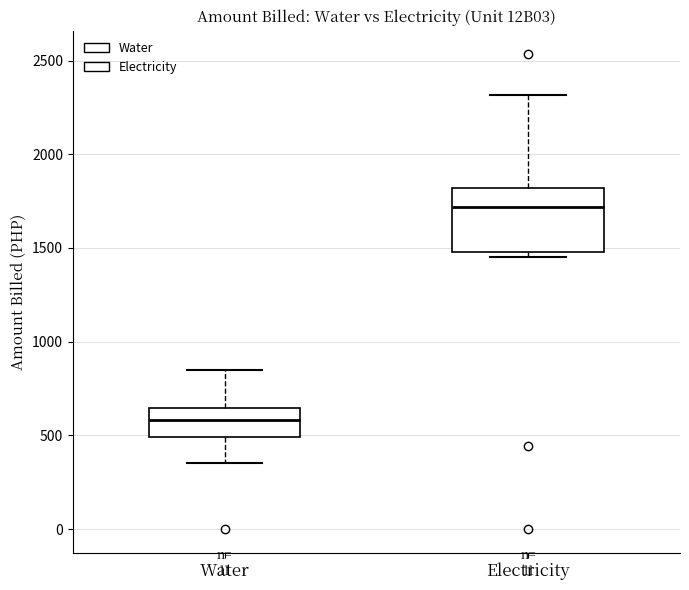

Which box's median line is the highest?

Electricity